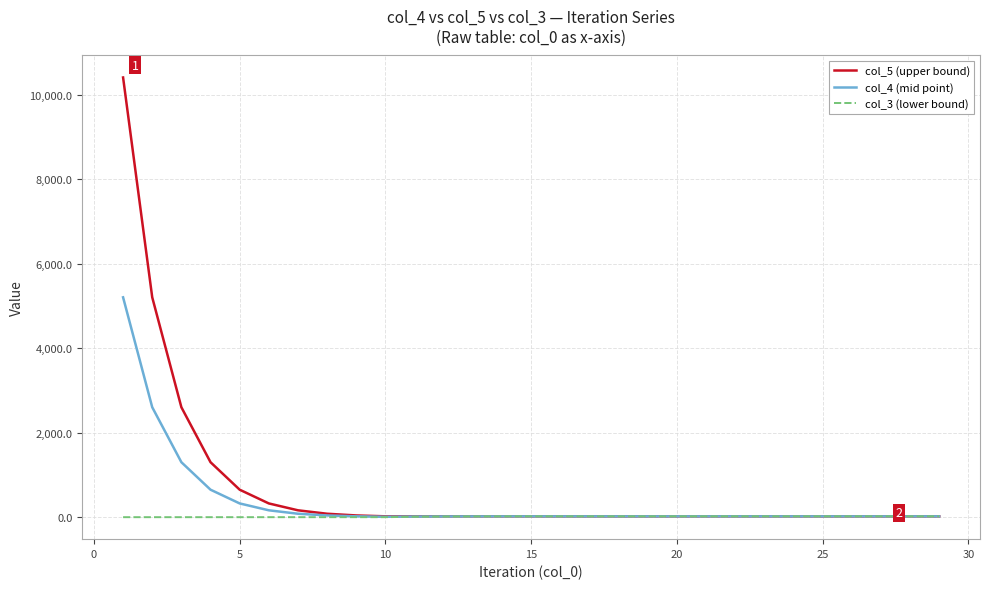

List the series in order of their peak value, lowest first.

col_3 (lower bound), col_4 (mid point), col_5 (upper bound)